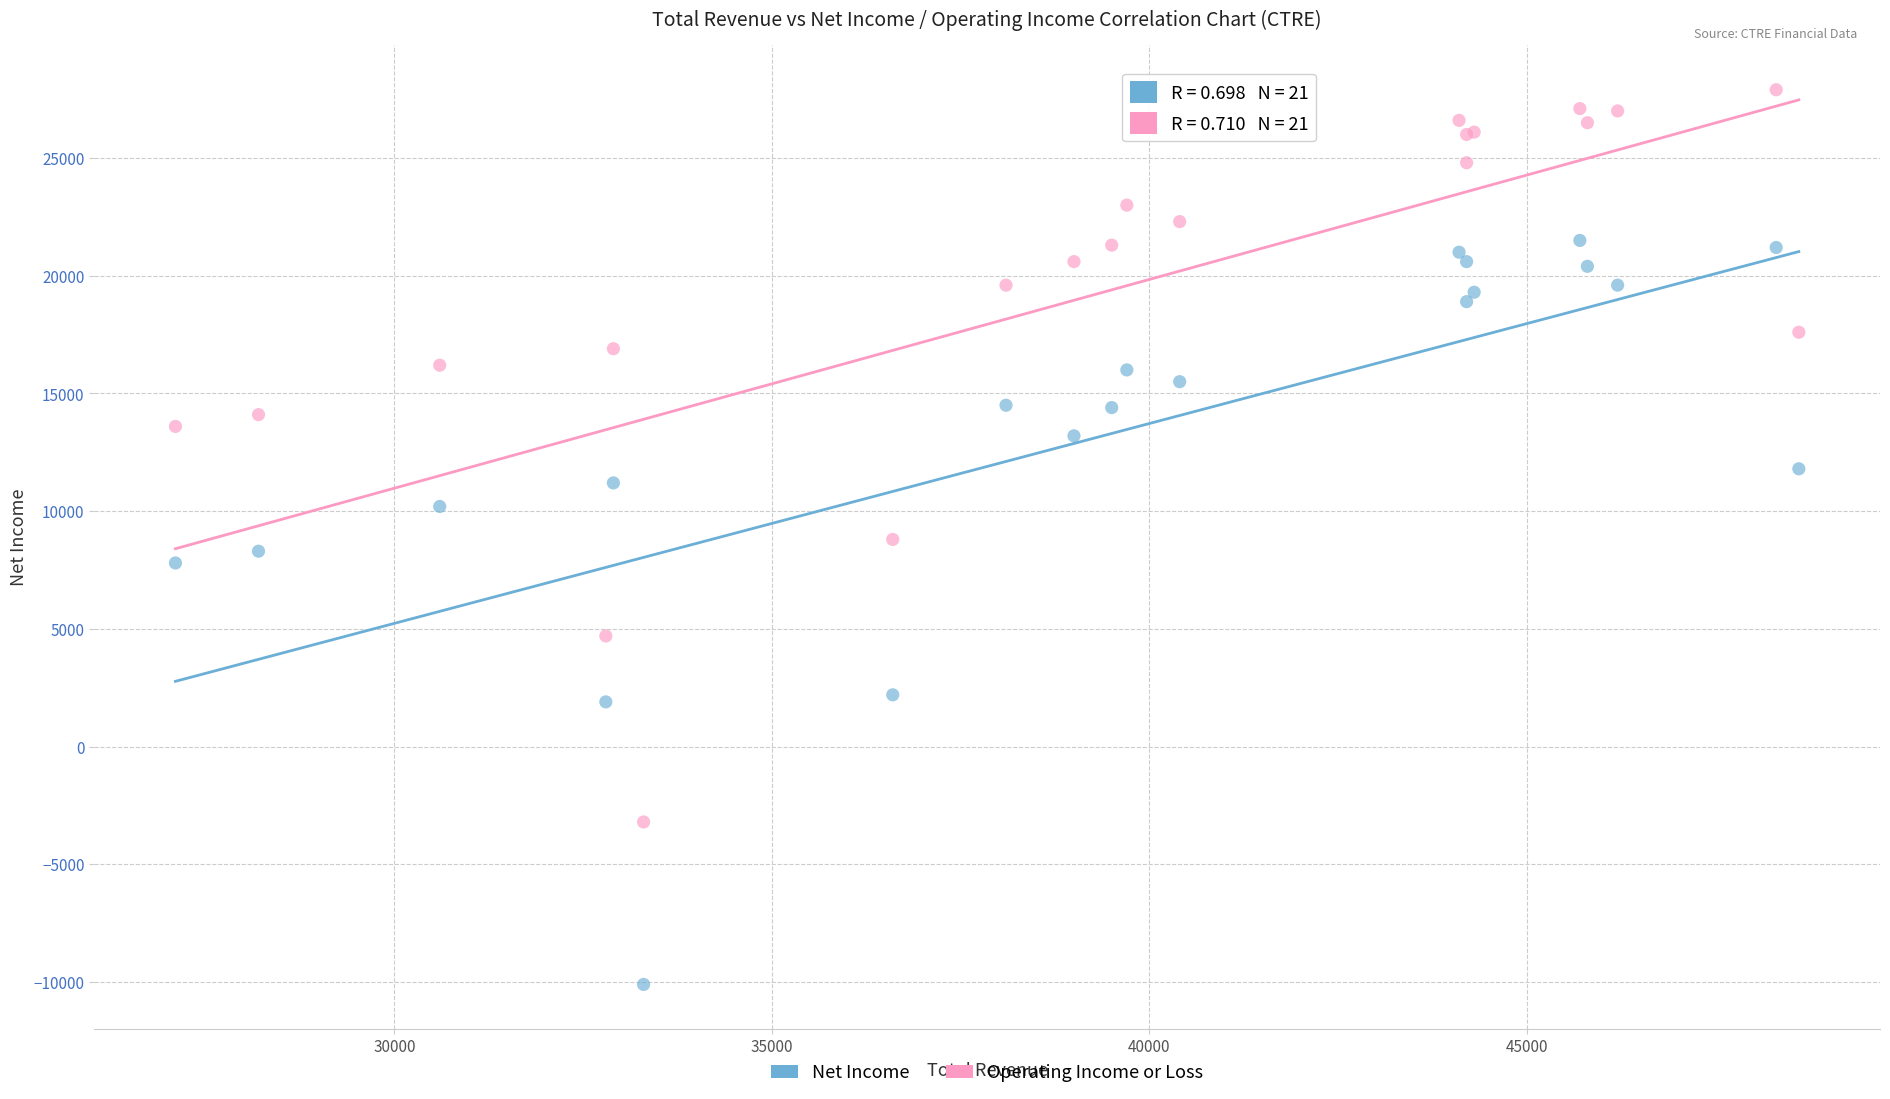

In the Net Income series, what Y value is closest to 5700?

7800